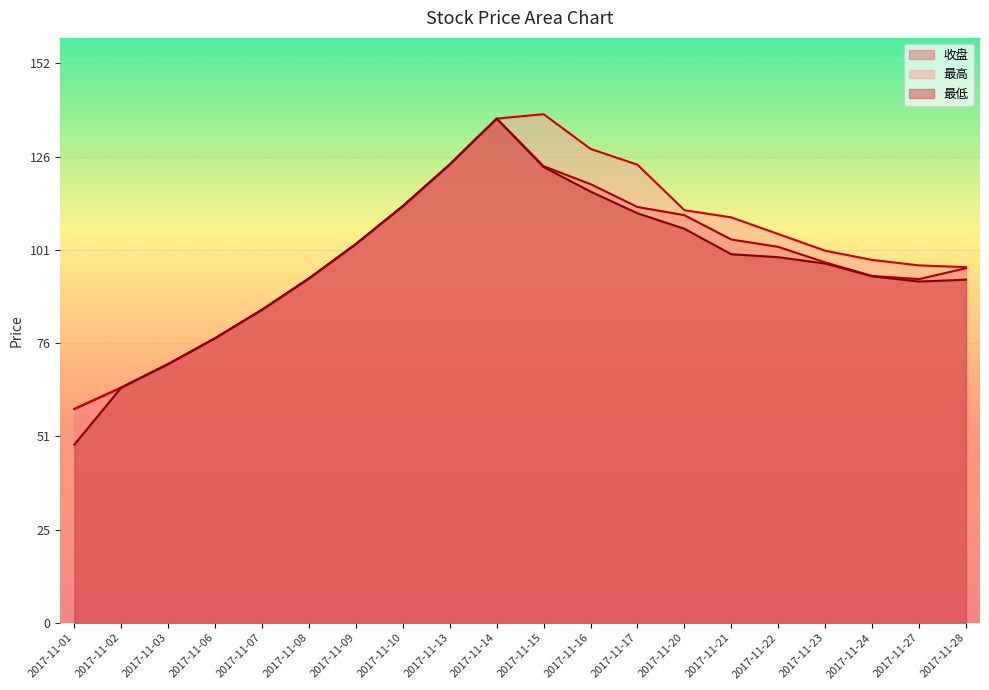

Reading left to right, what are all the values shown in this chart?

收盘: 58.0	63.8	70.2	77.2	84.9	93.4	102.8	113.0	124.4	136.8	123.9	119.0	112.8	110.6	104.0	102.0	97.8	94.1	93.2	96.2
最高: 58.0	63.8	70.2	77.2	84.9	93.4	102.8	113.0	124.4	136.8	138.0	128.6	124.3	112.0	110.0	105.5	101.0	98.5	97.0	96.5
最低: 48.4	63.8	70.2	77.2	84.9	93.4	102.8	113.0	124.4	136.8	123.7	117.0	111.1	106.9	100.0	99.2	97.5	94.0	92.6	93.1